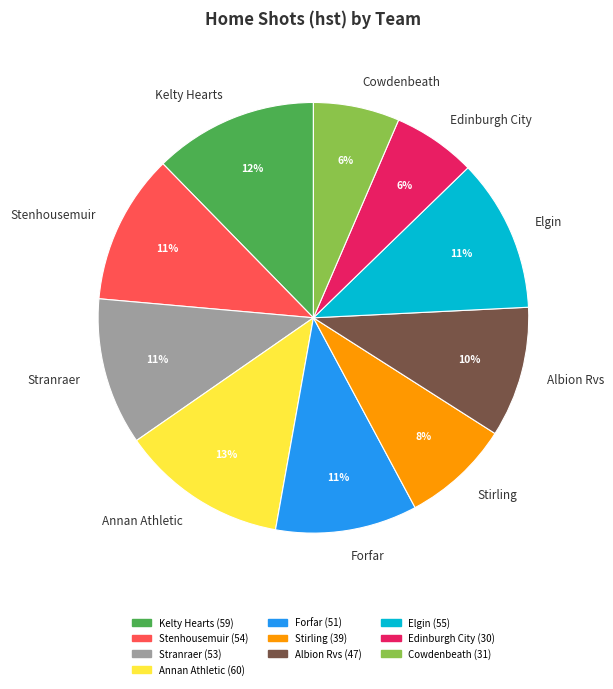

Is the sum of Annan Athletic and Edinburgh City greater than half?

No